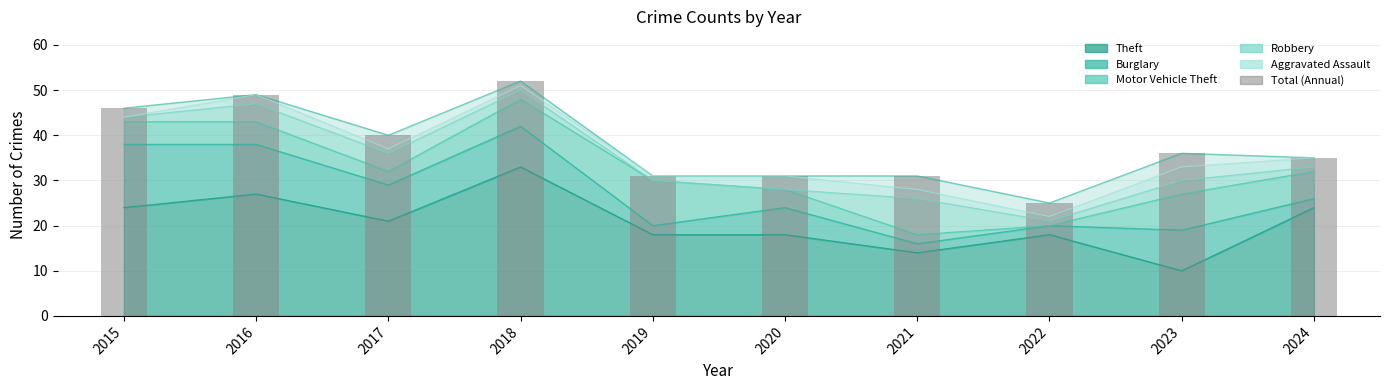

How many bars are there in total?

10